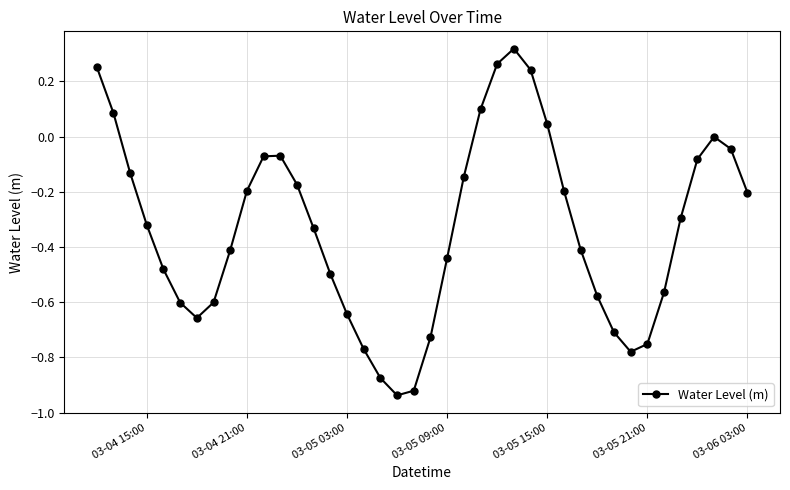

What is the sum of all values?

-13.3